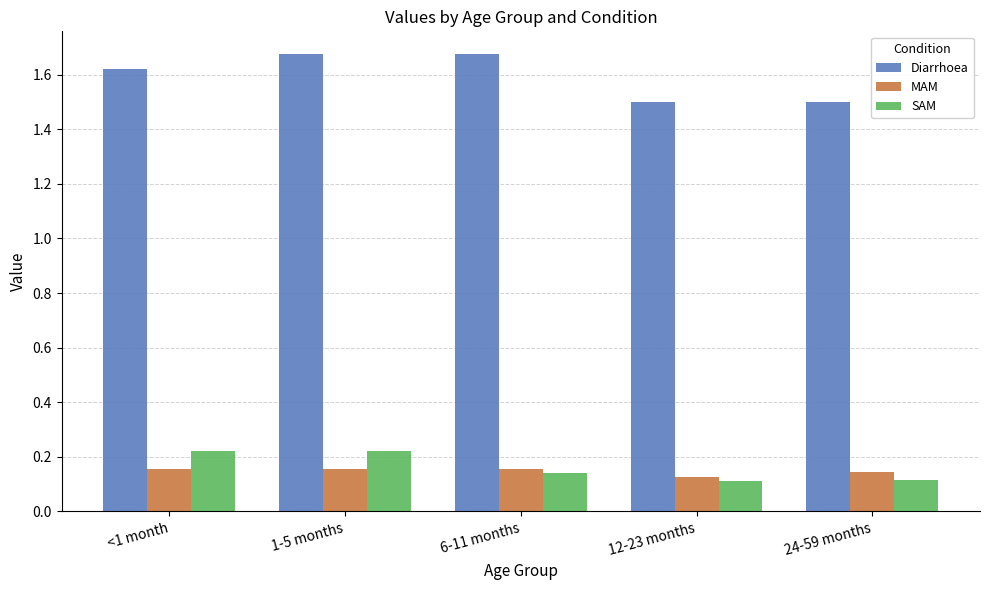

What is the sum of the MAM values at <1 month and 24-59 months?

0.3